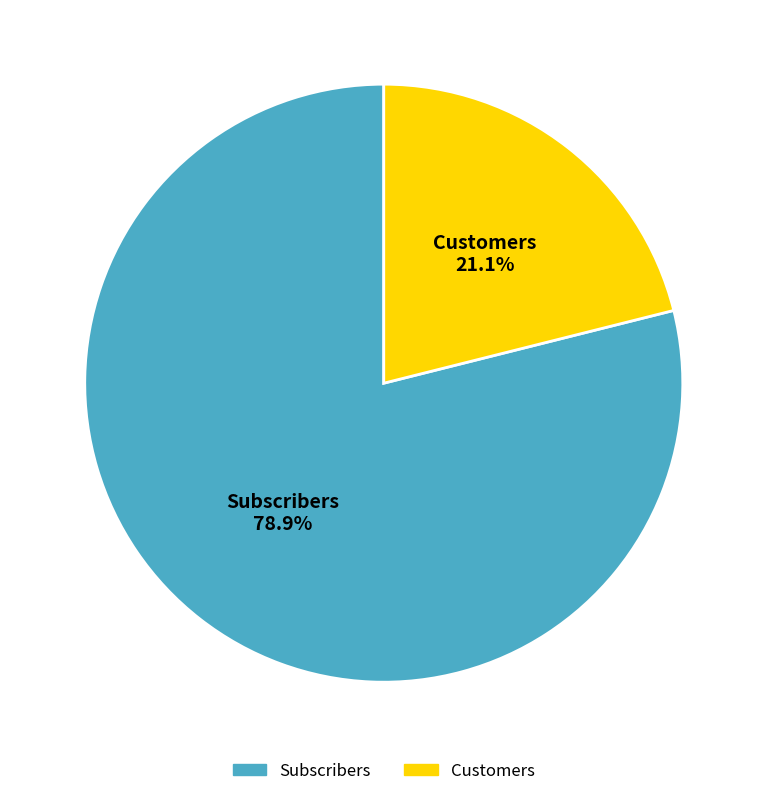

The Subscribers slice represents 93% of the pie. True or false?

False